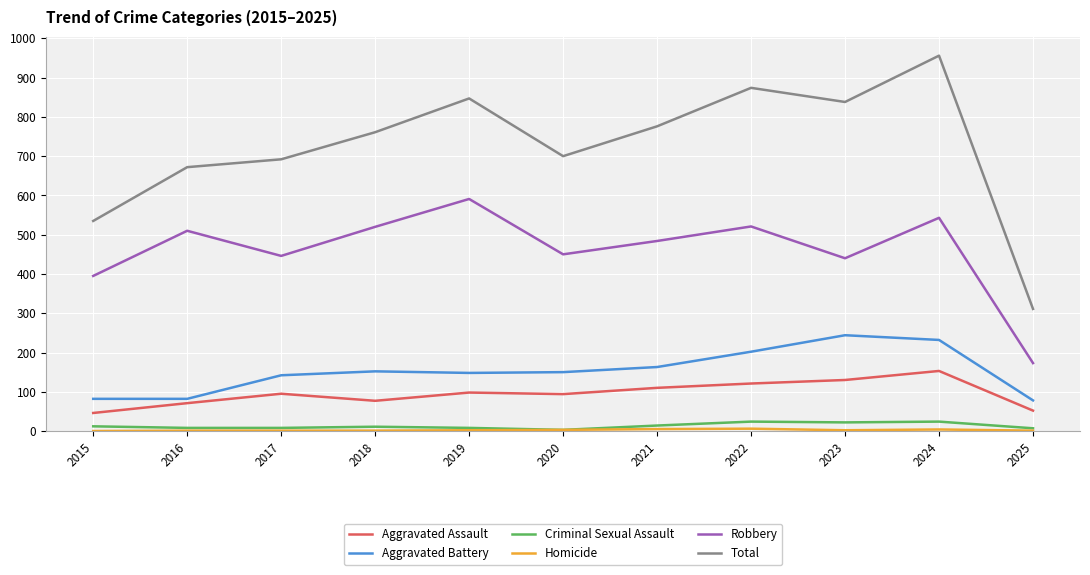

Which series changed the most between 2017 and 2023?

Total